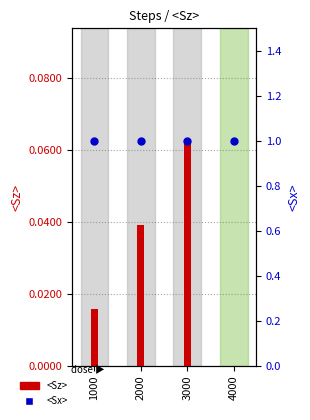

Is the value of <Sx> at 1000 greater than the value of <Sz> at 2000?

Yes